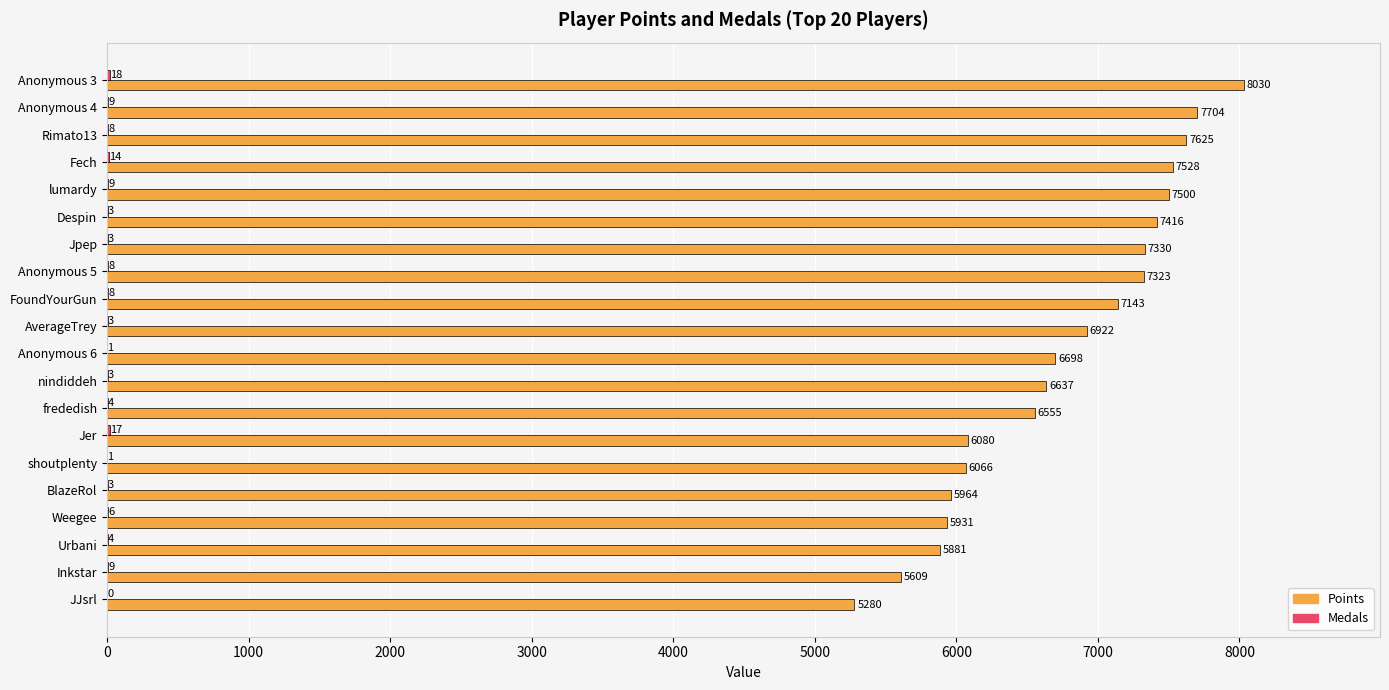

What is the approximate value of Points at JJsrl, to the nearest 50?

5300